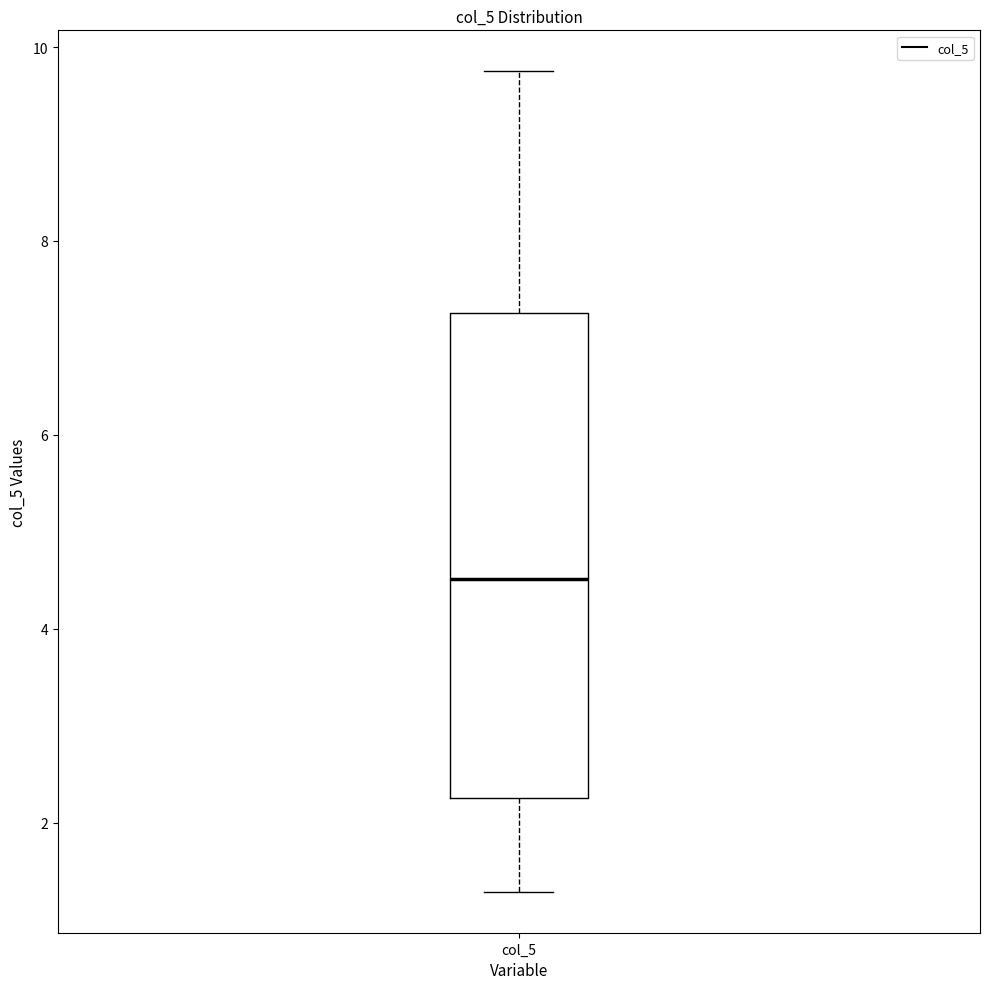

Transcribe this box plot: give where the median line is, the range the box spans, and where the two whiskers end, as read against the y-axis. The values are not printed on the chart, so give them approximately, as read against the axis.

median 4.6, box 2.2 to 7.2, whiskers 1.2 to 9.8